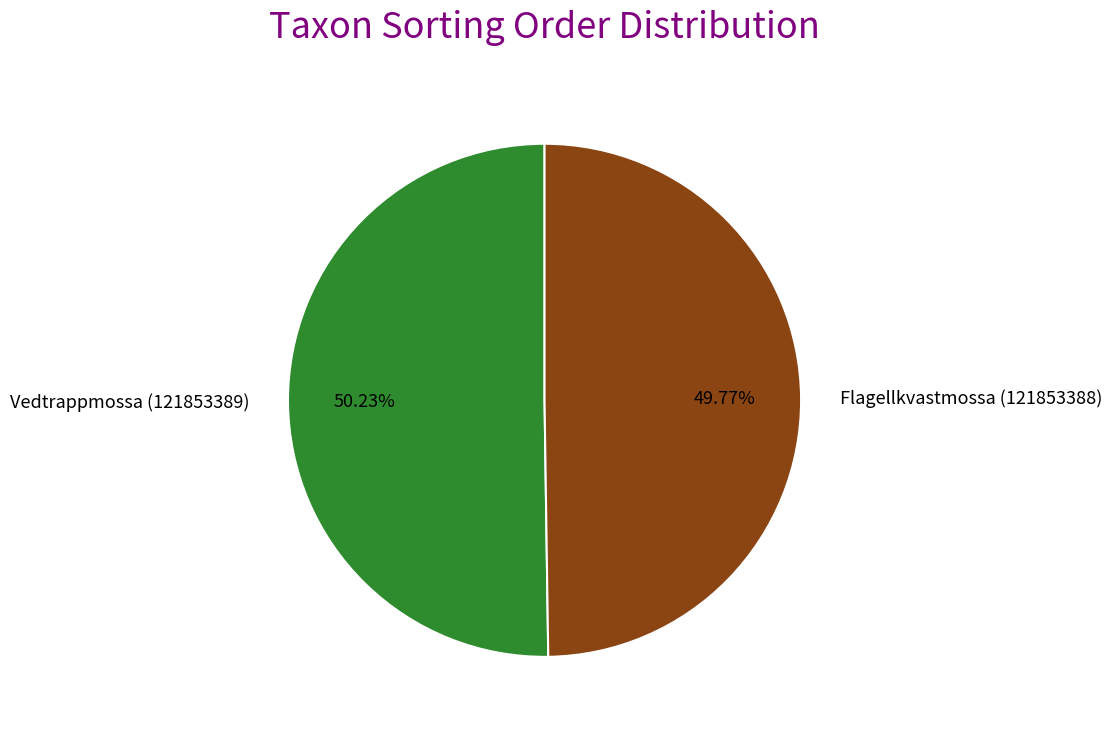

True or false: Flagellkvastmossa (121853388) accounts for 58% of the total.

False